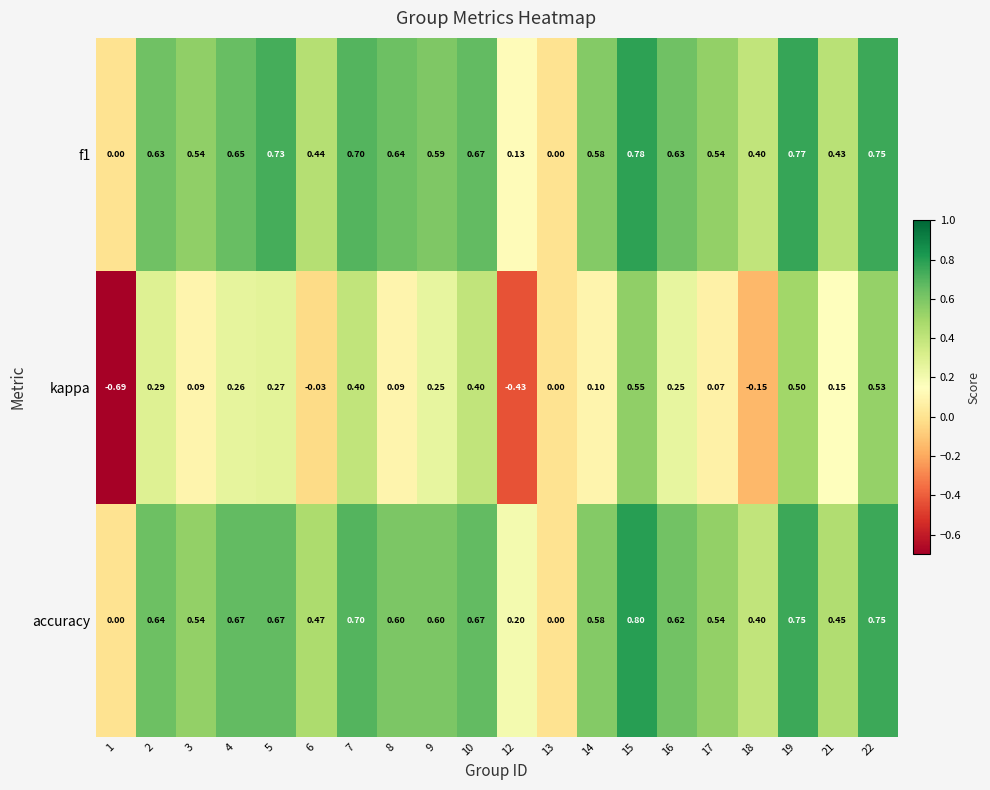

Count the number of data series in this chart.

3